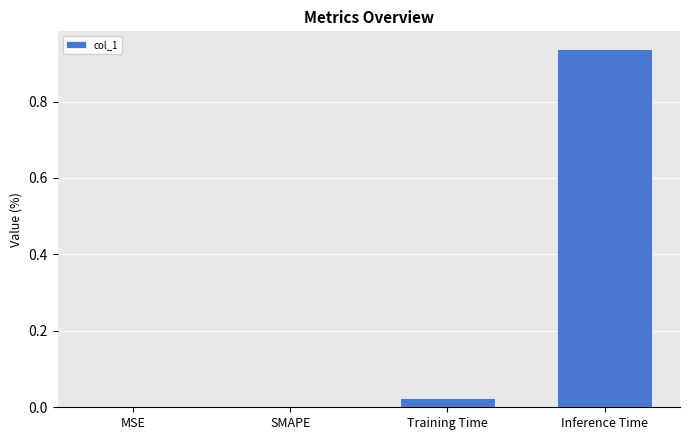

At which category does the chart reach its peak across all series?

Inference Time